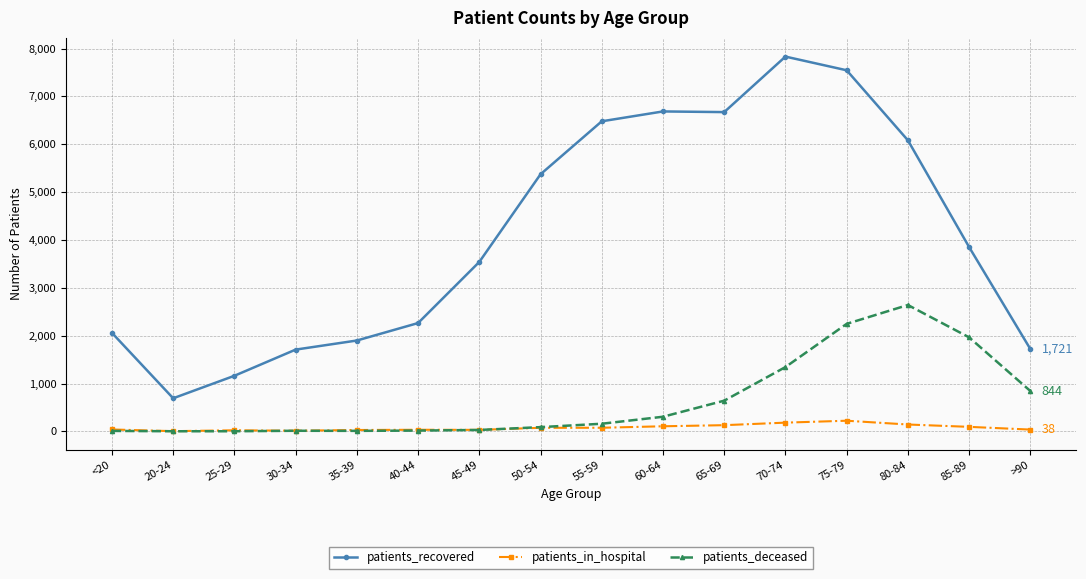

List the series in order of their peak value, lowest first.

patients_in_hospital, patients_deceased, patients_recovered